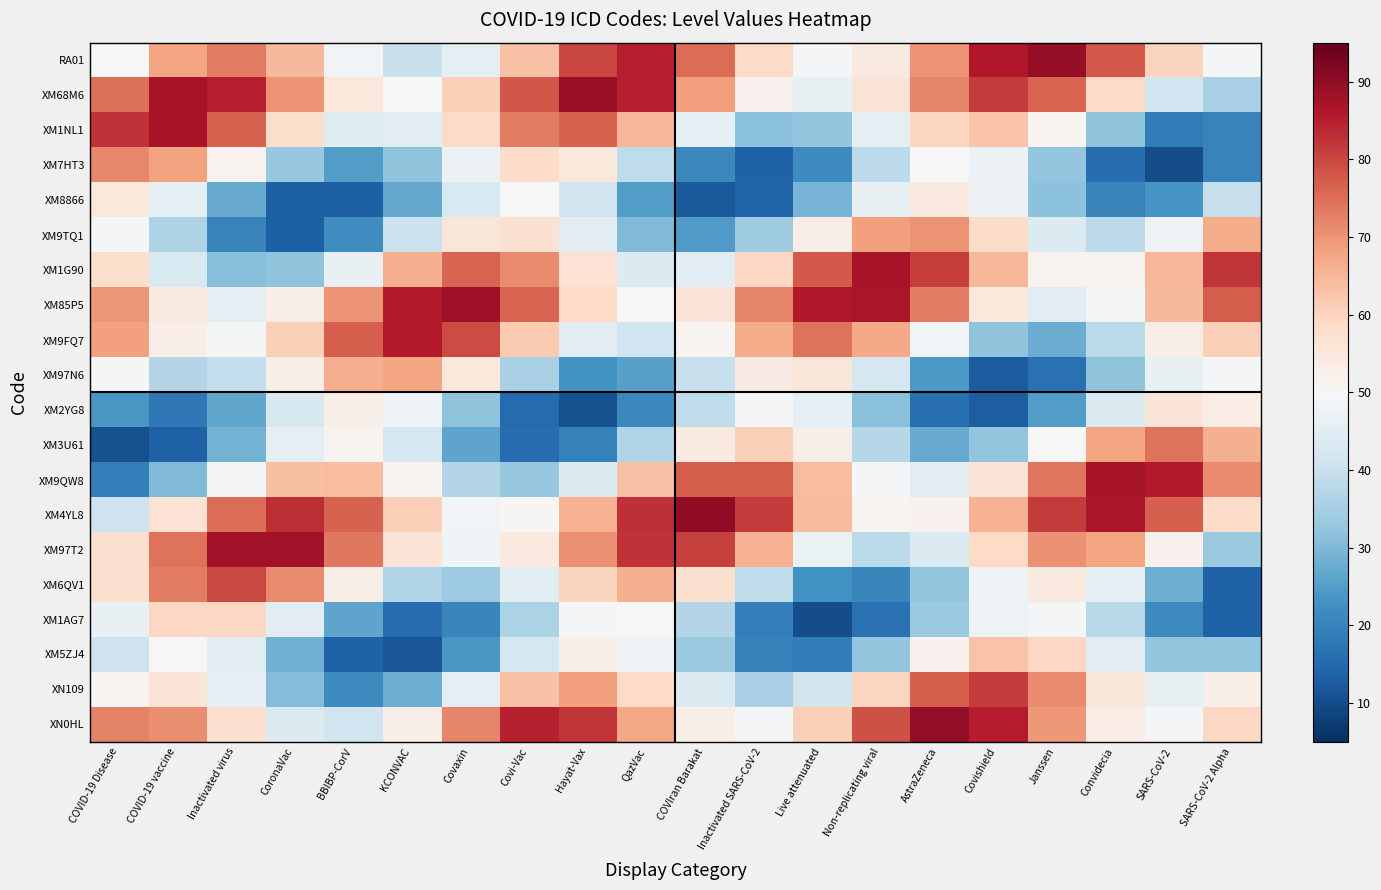

Reading left to right, list all the values displayed in this chart.

RA01: COVID-19 Disease=50.0	COVID-19 vaccine=67.7	Inactivated virus=73.5	CoronaVac=64.5	BBIBP-CorV=48.9	KCONVAC=40.0	Covaxin=45.8	Covi-Vac=63.2	Hayat-Vax=80.2	QazVac=85.1	COVIran Barakat=75.1	Inactivated SARS-CoV-2=58.7	Live attenuated=49.0	Non-replicating viral=54.0	AstraZeneca=70.4	Covishield=86.0	Janssen=89.3	Convidecia=77.8	SARS-CoV-2=60.0	SARS-CoV-2 Alpha=49.2
XM68M6: COVID-19 Disease=74.6	COVID-19 vaccine=87.1	Inactivated virus=84.8	CoronaVac=70.1	BBIBP-CorV=54.6	KCONVAC=50.3	Covaxin=60.7	Covi-Vac=77.9	Hayat-Vax=88.8	QazVac=84.9	COVIran Barakat=68.7	Inactivated SARS-CoV-2=51.9	Live attenuated=46.6	Non-replicating viral=55.9	AstraZeneca=71.9	Covishield=81.4	Janssen=76.1	Convidecia=58.7	SARS-CoV-2=41.1	SARS-CoV-2 Alpha=35.3
XM1NL1: COVID-19 Disease=82.5	COVID-19 vaccine=87.1	Inactivated virus=76.5	CoronaVac=57.9	BBIBP-CorV=44.5	KCONVAC=45.3	Covaxin=58.6	Covi-Vac=73.1	Hayat-Vax=76.5	QazVac=64.8	COVIran Barakat=45.5	Inactivated SARS-CoV-2=31.7	Live attenuated=32.4	Non-replicating viral=45.5	AstraZeneca=59.7	Covishield=62.7	Janssen=50.9	Convidecia=31.8	SARS-CoV-2=18.5	SARS-CoV-2 Alpha=20.0
XM7HT3: COVID-19 Disease=71.5	COVID-19 vaccine=68.1	Inactivated virus=51.7	CoronaVac=33.1	BBIBP-CorV=25.0	KCONVAC=32.0	Covaxin=47.4	Covi-Vac=58.2	Hayat-Vax=54.9	QazVac=38.7	COVIran Barakat=20.9	Inactivated SARS-CoV-2=13.7	Live attenuated=21.8	Non-replicating viral=38.2	AstraZeneca=49.8	Covishield=47.4	Janssen=32.3	Convidecia=15.8	SARS-CoV-2=10.2	SARS-CoV-2 Alpha=19.9
XM8866: COVID-19 Disease=54.9	COVID-19 vaccine=45.6	Inactivated virus=27.5	CoronaVac=13.4	BBIBP-CorV=13.3	KCONVAC=26.8	Covaxin=43.3	Covi-Vac=50.0	Hayat-Vax=41.8	QazVac=24.9	COVIran Barakat=12.4	Inactivated SARS-CoV-2=14.0	Live attenuated=29.0	Non-replicating viral=46.7	AstraZeneca=54.5	Covishield=47.3	Janssen=31.6	Convidecia=20.4	SARS-CoV-2=23.4	SARS-CoV-2 Alpha=39.5
XM9TQ1: COVID-19 Disease=49.0	COVID-19 vaccine=36.3	Inactivated virus=20.1	CoronaVac=13.4	BBIBP-CorV=21.9	KCONVAC=40.2	Covaxin=55.3	Covi-Vac=57.0	Hayat-Vax=45.2	QazVac=30.0	COVIran Barakat=24.4	Inactivated SARS-CoV-2=34.0	Live attenuated=53.0	Non-replicating viral=68.5	AstraZeneca=70.2	Covishield=58.4	Janssen=43.5	Convidecia=38.1	SARS-CoV-2=47.8	SARS-CoV-2 Alpha=66.5
XM1G90: COVID-19 Disease=57.9	COVID-19 vaccine=43.2	Inactivated virus=30.9	CoronaVac=31.8	BBIBP-CorV=46.7	KCONVAC=65.9	Covaxin=76.2	Covi-Vac=71.4	Hayat-Vax=56.4	QazVac=44.0	COVIran Barakat=44.8	Inactivated SARS-CoV-2=59.3	Live attenuated=77.7	Non-replicating viral=87.0	AstraZeneca=81.0	Covishield=64.9	Janssen=51.6	Convidecia=51.5	SARS-CoV-2=65.0	SARS-CoV-2 Alpha=82.1
XM85P5: COVID-19 Disease=69.8	COVID-19 vaccine=54.0	Inactivated virus=46.0	CoronaVac=52.9	BBIBP-CorV=70.3	KCONVAC=85.8	Covaxin=88.2	Covi-Vac=76.1	Hayat-Vax=59.1	QazVac=50.1	COVIran Barakat=55.9	Inactivated SARS-CoV-2=72.1	Live attenuated=86.0	Non-replicating viral=86.7	AstraZeneca=73.2	Covishield=54.8	Janssen=44.7	Convidecia=49.6	SARS-CoV-2=64.7	SARS-CoV-2 Alpha=77.4
XM9FQ7: COVID-19 Disease=68.6	COVID-19 vaccine=53.0	Inactivated virus=49.6	CoronaVac=60.6	BBIBP-CorV=77.0	KCONVAC=85.7	Covaxin=79.4	Covi-Vac=61.8	Hayat-Vax=45.1	QazVac=40.9	COVIran Barakat=51.1	Inactivated SARS-CoV-2=66.6	Live attenuated=74.3	Non-replicating viral=66.9	AstraZeneca=48.7	Covishield=31.8	Janssen=27.5	Convidecia=37.7	SARS-CoV-2=53.1	SARS-CoV-2 Alpha=60.7
XM97N6: COVID-19 Disease=49.4	COVID-19 vaccine=36.8	Inactivated virus=39.0	CoronaVac=52.8	BBIBP-CorV=66.4	KCONVAC=67.9	Covaxin=54.8	Covi-Vac=35.4	Hayat-Vax=23.1	QazVac=25.6	COVIran Barakat=39.8	Inactivated SARS-CoV-2=53.6	Live attenuated=55.3	Non-replicating viral=42.6	AstraZeneca=24.0	Covishield=12.7	Janssen=16.5	Convidecia=31.9	SARS-CoV-2=46.7	SARS-CoV-2 Alpha=49.3
XM2YG8: COVID-19 Disease=24.0	COVID-19 vaccine=17.8	Inactivated virus=26.7	CoronaVac=42.7	BBIBP-CorV=52.8	KCONVAC=48.4	Covaxin=32.0	Covi-Vac=15.5	Hayat-Vax=10.8	QazVac=21.1	COVIran Barakat=38.4	Inactivated SARS-CoV-2=49.5	Live attenuated=46.2	Non-replicating viral=31.1	AstraZeneca=16.0	Covishield=13.0	Janssen=24.9	Convidecia=43.5	SARS-CoV-2=55.6	SARS-CoV-2 Alpha=53.2
XM3U61: COVID-19 Disease=11.0	COVID-19 vaccine=13.5	Inactivated virus=28.8	CoronaVac=45.5	BBIBP-CorV=51.4	KCONVAC=42.5	Covaxin=26.2	Covi-Vac=15.6	Hayat-Vax=19.7	QazVac=36.3	COVIran Barakat=54.1	Inactivated SARS-CoV-2=60.7	Live attenuated=52.6	Non-replicating viral=37.1	AstraZeneca=27.5	Covishield=32.4	Janssen=49.7	Convidecia=67.7	SARS-CoV-2=74.3	SARS-CoV-2 Alpha=66.0
XM9QW8: COVID-19 Disease=19.3	COVID-19 vaccine=30.0	Inactivated virus=49.1	CoronaVac=63.5	BBIBP-CorV=63.8	KCONVAC=51.2	Covaxin=36.7	Covi-Vac=32.8	Hayat-Vax=43.9	QazVac=63.1	COVIran Barakat=77.3	Inactivated SARS-CoV-2=77.1	Live attenuated=64.0	Non-replicating viral=49.2	AstraZeneca=45.0	Covishield=55.6	Janssen=74.0	Convidecia=87.1	SARS-CoV-2=85.6	SARS-CoV-2 Alpha=71.3
XM4YL8: COVID-19 Disease=40.7	COVID-19 vaccine=56.5	Inactivated virus=75.0	CoronaVac=83.4	BBIBP-CorV=76.5	KCONVAC=60.6	Covaxin=48.7	Covi-Vac=50.6	Hayat-Vax=65.6	QazVac=82.8	COVIran Barakat=89.8	Inactivated SARS-CoV-2=81.4	Live attenuated=64.2	Non-replicating viral=51.2	AstraZeneca=52.0	Covishield=65.7	Janssen=81.5	Convidecia=86.9	SARS-CoV-2=76.9	SARS-CoV-2 Alpha=58.4
XM97T2: COVID-19 Disease=57.2	COVID-19 vaccine=74.3	Inactivated virus=87.9	CoronaVac=87.8	BBIBP-CorV=73.8	KCONVAC=56.2	Covaxin=47.9	Covi-Vac=54.6	Hayat-Vax=70.4	QazVac=82.6	COVIran Barakat=80.9	Inactivated SARS-CoV-2=65.6	Live attenuated=47.0	Non-replicating viral=37.9	AstraZeneca=44.0	Covishield=59.1	Janssen=70.4	Convidecia=67.9	SARS-CoV-2=52.0	SARS-CoV-2 Alpha=33.2
XM6QV1: COVID-19 Disease=57.4	COVID-19 vaccine=73.0	Inactivated virus=79.7	CoronaVac=71.2	BBIBP-CorV=52.6	KCONVAC=36.5	Covaxin=33.8	Covi-Vac=44.9	Hayat-Vax=60.0	QazVac=66.2	COVIran Barakat=57.2	Inactivated SARS-CoV-2=38.5	Live attenuated=22.8	Non-replicating viral=20.6	AstraZeneca=32.3	Covishield=47.9	Janssen=54.4	Convidecia=46.0	SARS-CoV-2=28.1	SARS-CoV-2 Alpha=13.5
XM1AG7: COVID-19 Disease=46.6	COVID-19 vaccine=59.4	Inactivated virus=59.4	CoronaVac=45.2	BBIBP-CorV=26.4	KCONVAC=15.9	Covaxin=20.6	Covi-Vac=35.9	Hayat-Vax=49.4	QazVac=50.1	COVIran Barakat=36.8	Inactivated SARS-CoV-2=19.2	Live attenuated=10.1	Non-replicating viral=16.4	AstraZeneca=33.1	Covishield=47.8	Janssen=49.6	Convidecia=37.5	SARS-CoV-2=21.2	SARS-CoV-2 Alpha=13.8
XM5ZJ4: COVID-19 Disease=40.7	COVID-19 vaccine=50.1	Inactivated virus=44.7	CoronaVac=28.5	BBIBP-CorV=13.6	KCONVAC=11.4	Covaxin=23.9	Covi-Vac=41.9	Hayat-Vax=52.5	QazVac=48.2	COVIran Barakat=33.1	Inactivated SARS-CoV-2=19.6	Live attenuated=18.9	Non-replicating viral=32.7	AstraZeneca=51.8	Covishield=63.0	Janssen=59.3	Convidecia=44.8	SARS-CoV-2=32.1	SARS-CoV-2 Alpha=32.1
XN109: COVID-19 Disease=50.9	COVID-19 vaccine=55.8	Inactivated virus=46.1	CoronaVac=30.4	BBIBP-CorV=21.7	KCONVAC=27.9	Covaxin=45.7	Covi-Vac=63.1	Hayat-Vax=68.3	QazVac=58.9	COVIran Barakat=43.5	Inactivated SARS-CoV-2=35.3	Live attenuated=41.8	Non-replicating viral=59.7	AstraZeneca=76.7	Covishield=81.3	Janssen=71.3	Convidecia=55.3	SARS-CoV-2=46.5	SARS-CoV-2 Alpha=52.6
XN0HL: COVID-19 Disease=72.4	COVID-19 vaccine=70.9	Inactivated virus=57.4	CoronaVac=43.4	BBIBP-CorV=40.9	KCONVAC=53.1	Covaxin=72.0	Covi-Vac=84.5	Hayat-Vax=82.0	QazVac=67.5	COVIran Barakat=52.7	Inactivated SARS-CoV-2=49.5	Live attenuated=60.8	Non-replicating viral=78.6	AstraZeneca=89.5	Covishield=85.5	Janssen=69.5	Convidecia=53.4	SARS-CoV-2=49.1	SARS-CoV-2 Alpha=59.4